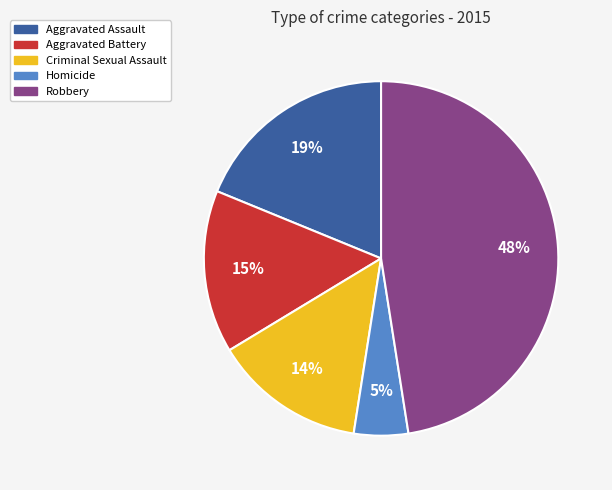

Do Criminal Sexual Assault and Robbery together represent more than half of the pie?

Yes